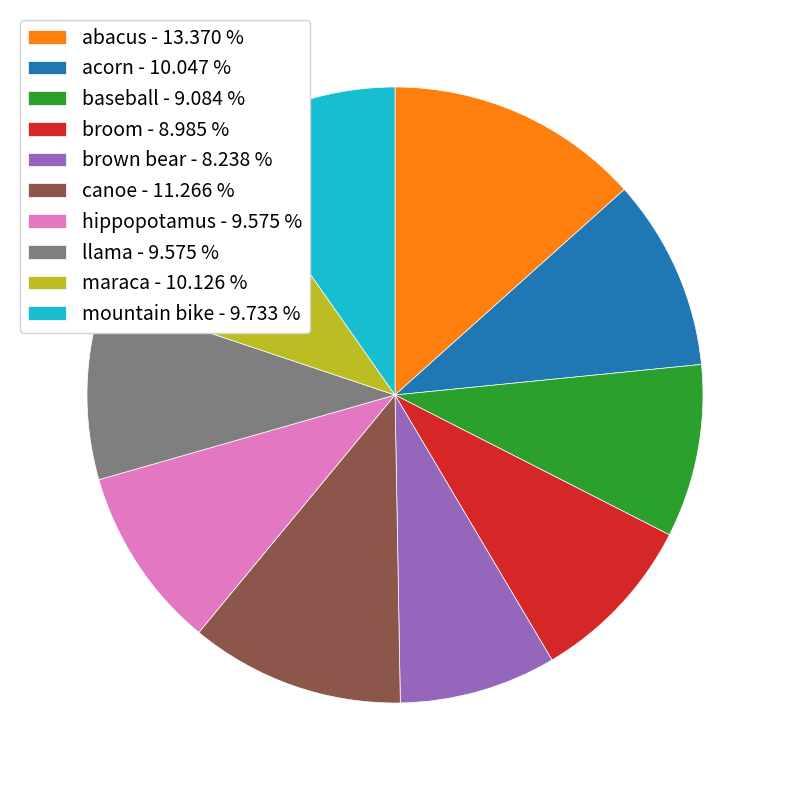

Does broom - 8.985 % account for over 50% of the chart?

No